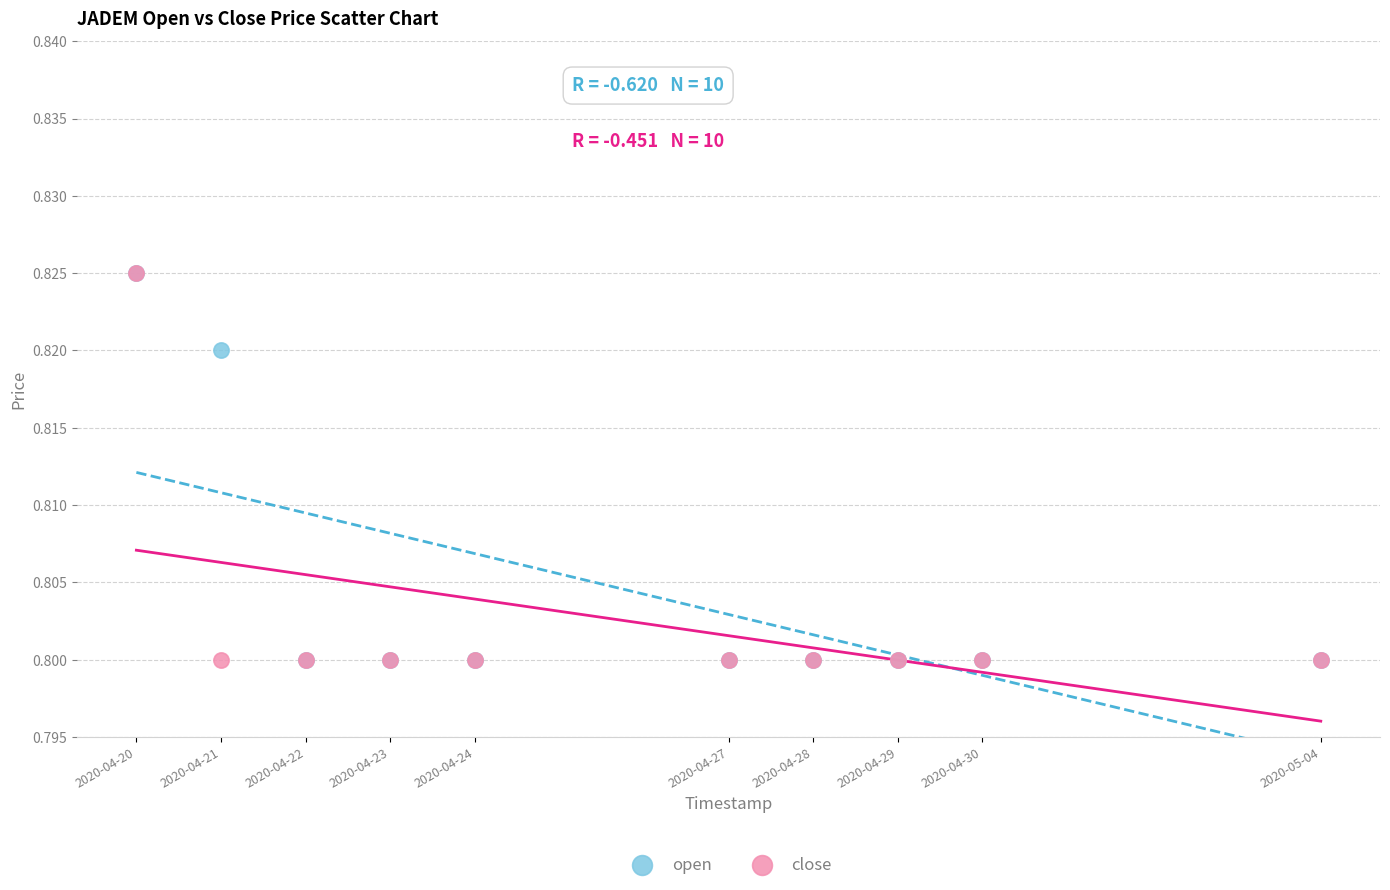

What are all the series names shown in the legend?

open, close